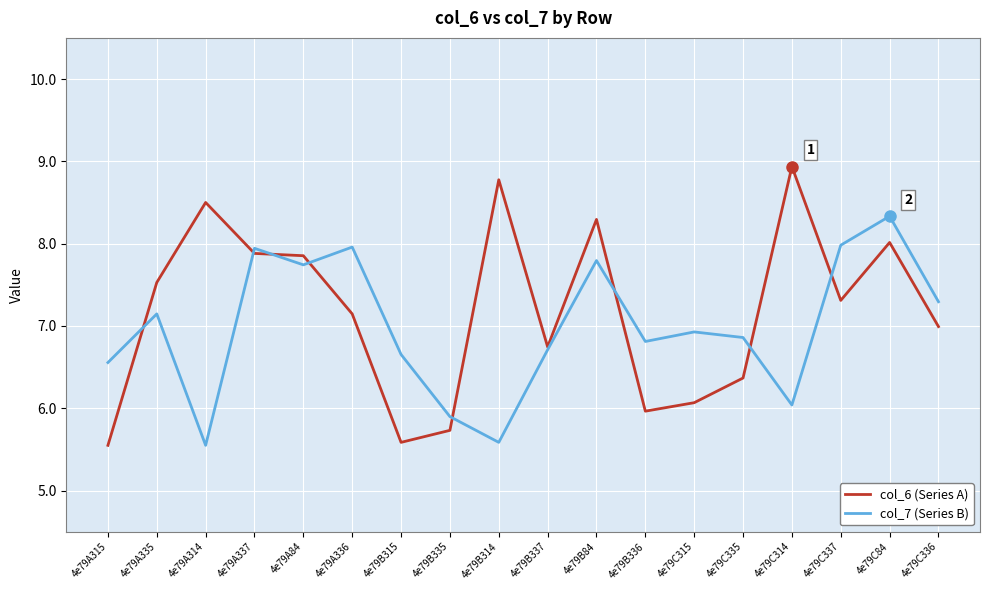

Which series ends up on top after the final intersection of col_6 (Series A) and col_7 (Series B)?

col_7 (Series B)